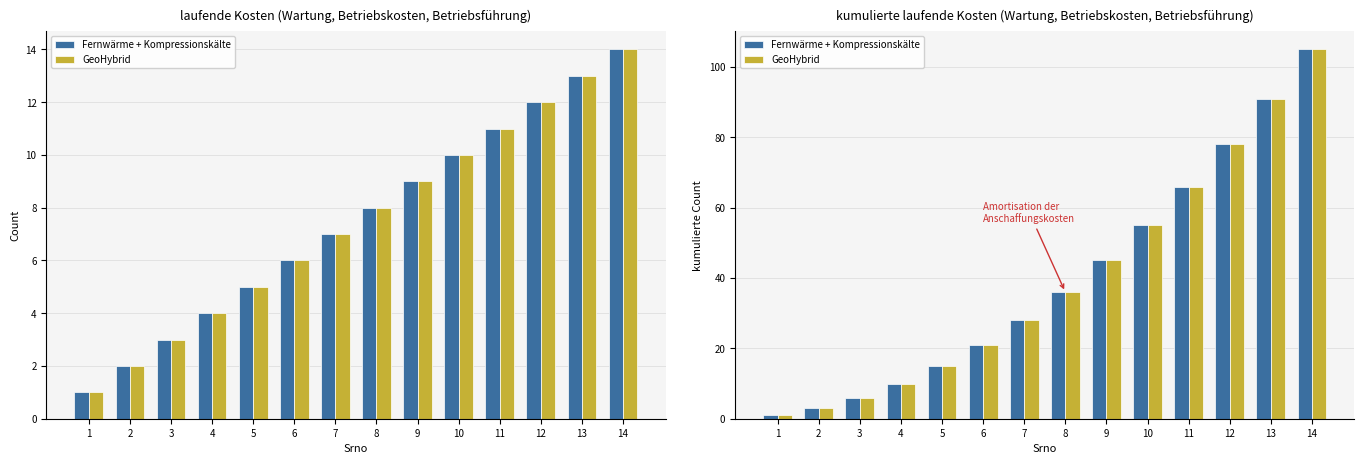

At how many categories does at least one series exceed 37?

6